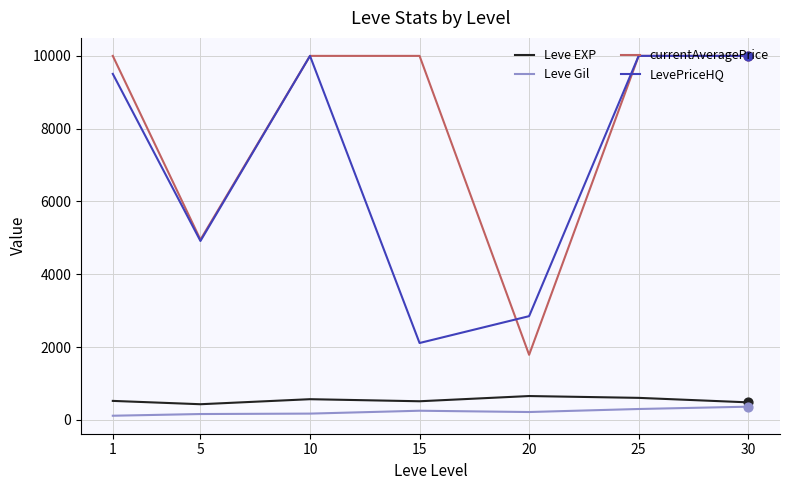

What are all the series names shown in the legend?

Leve EXP, Leve Gil, currentAveragePrice, LevePriceHQ